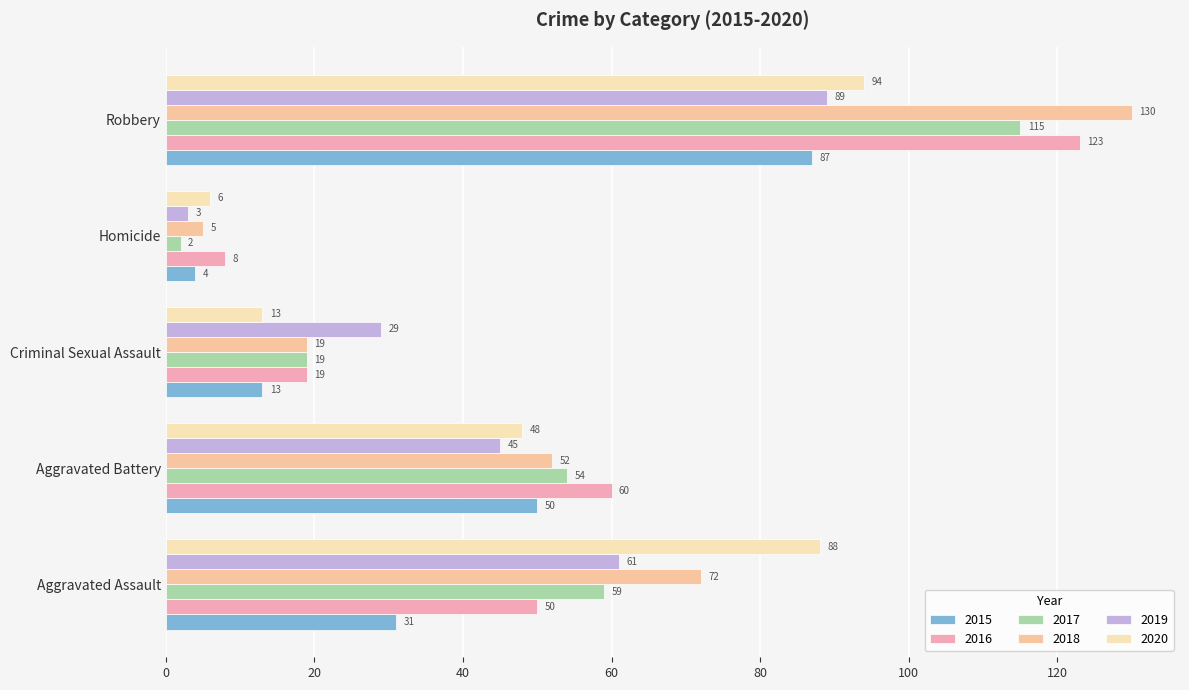

Between Homicide and Criminal Sexual Assault, which is larger?

Criminal Sexual Assault